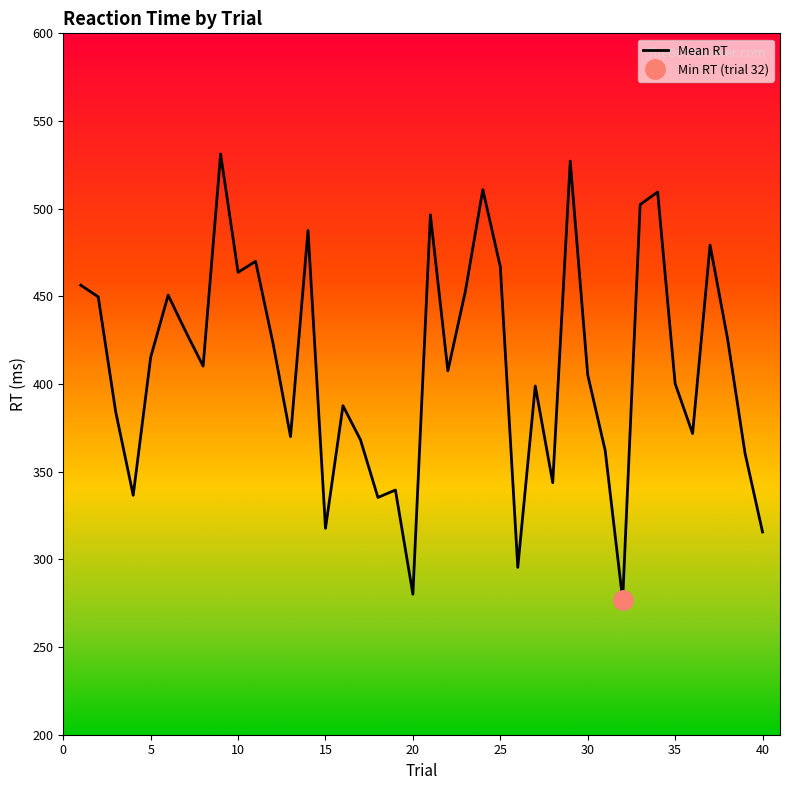

The value of Mean RT at 30 is 634.6. True or false?

False